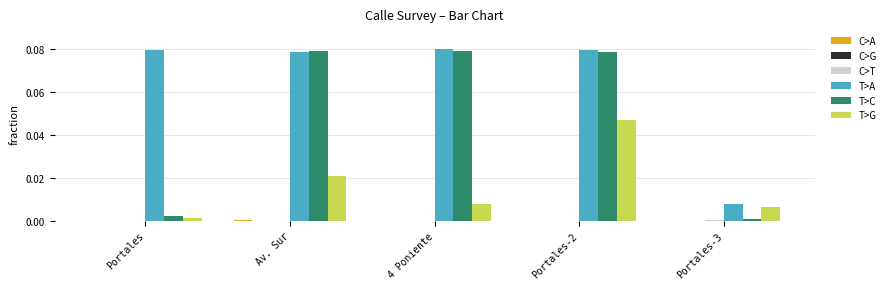

Which series has the largest total across all categories?

T>A